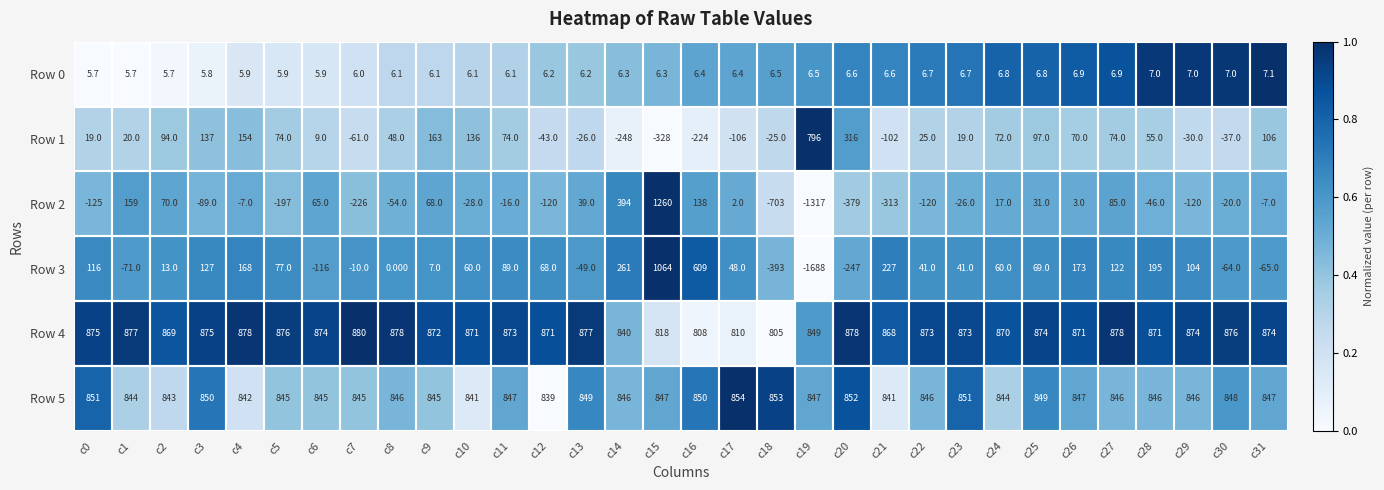

At c26, list the series in order from smallest to largest.

Row 2, Row 0, Row 1, Row 3, Row 5, Row 4